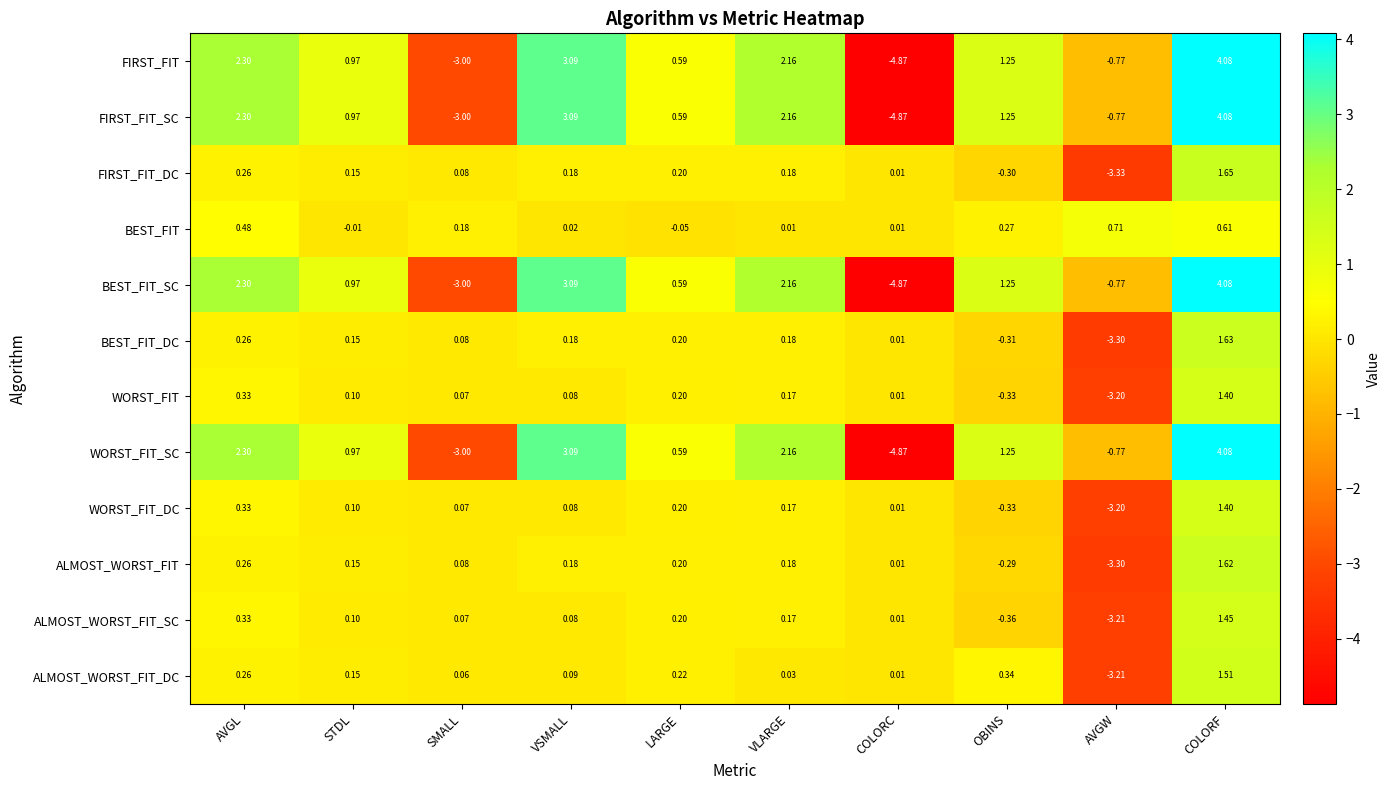

List the labels in order of WORST_FIT value, smallest first.

AVGW, OBINS, COLORC, SMALL, VSMALL, STDL, VLARGE, LARGE, AVGL, COLORF